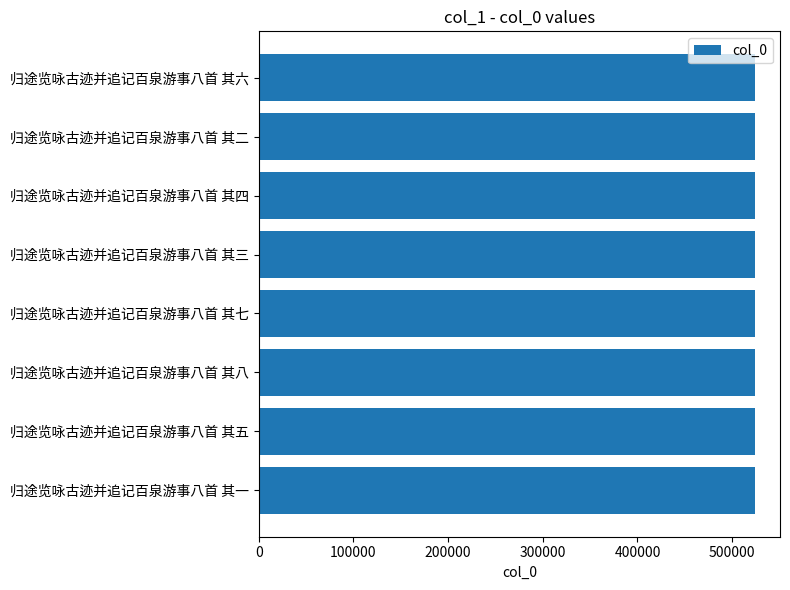

What is the maximum value shown in the chart?

524303